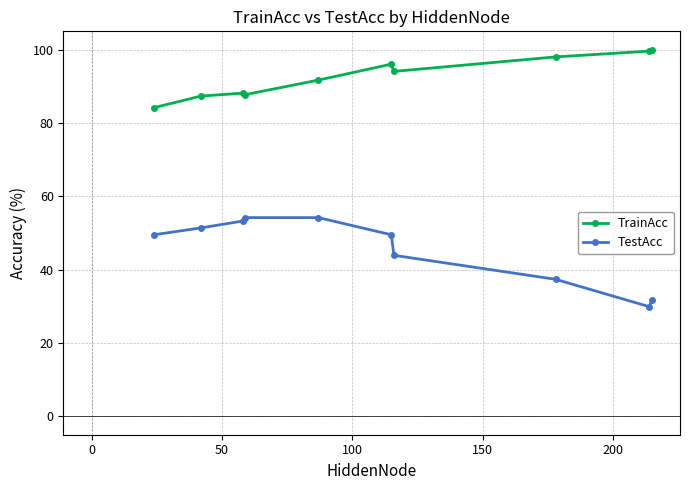

What is the maximum value for TrainAcc?

100.0